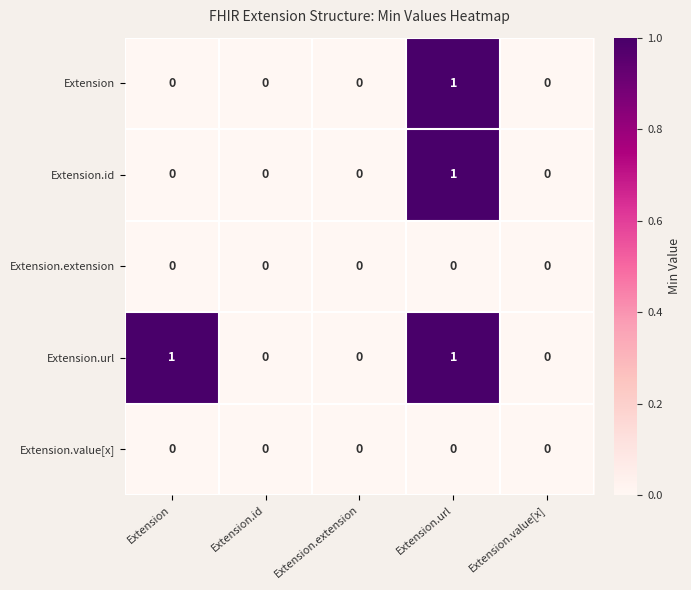

At which category is the sum across all series the highest?

Extension.url